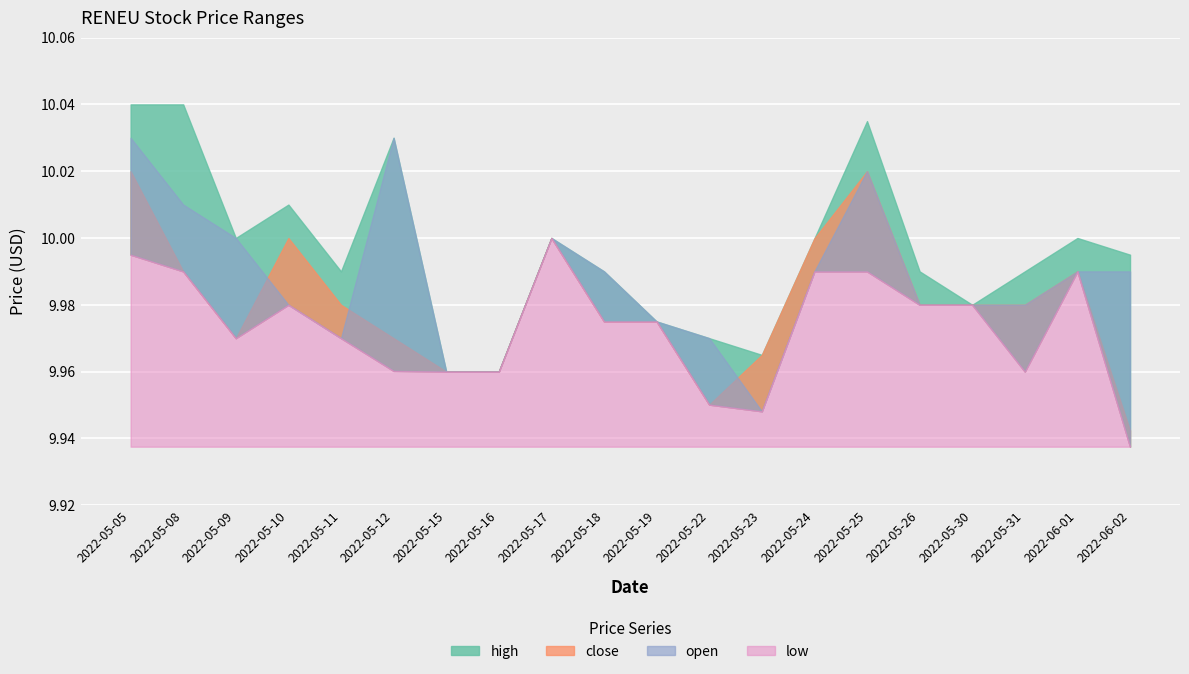

Which category has the lowest value across all series?

2022-06-02